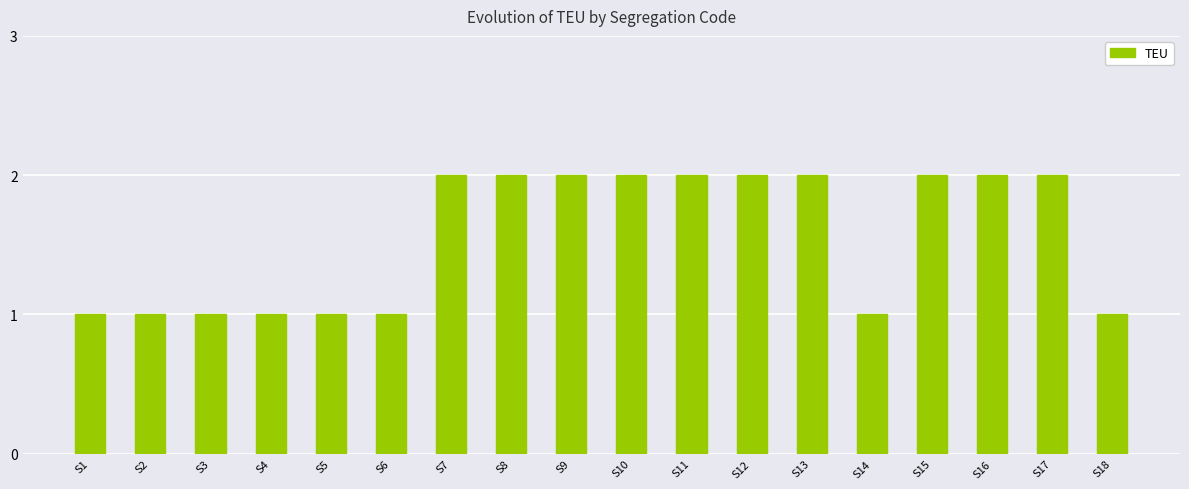

What is the approximate value at S9?

2